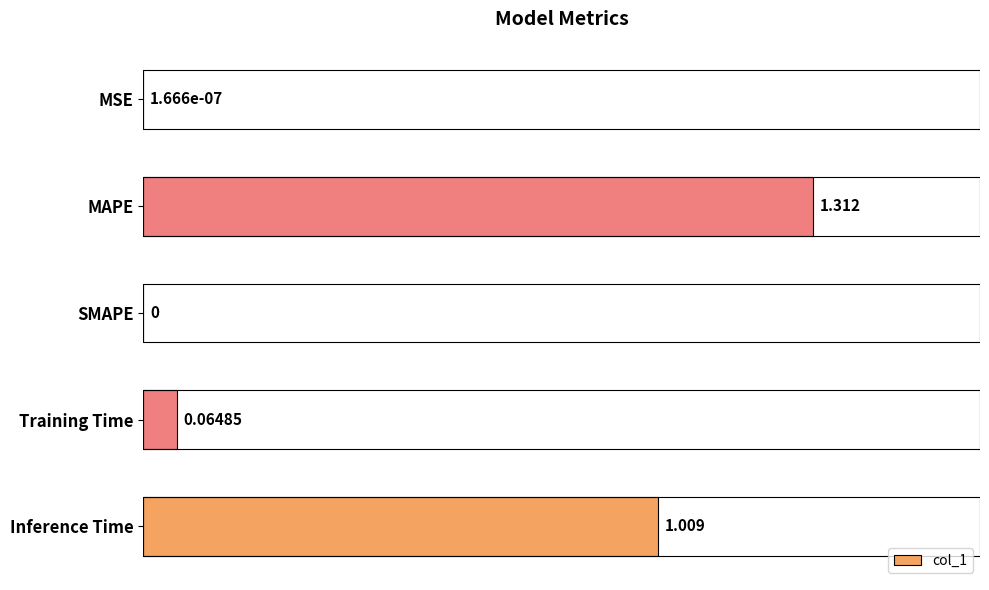

Which category has the highest value across all series?

MAPE